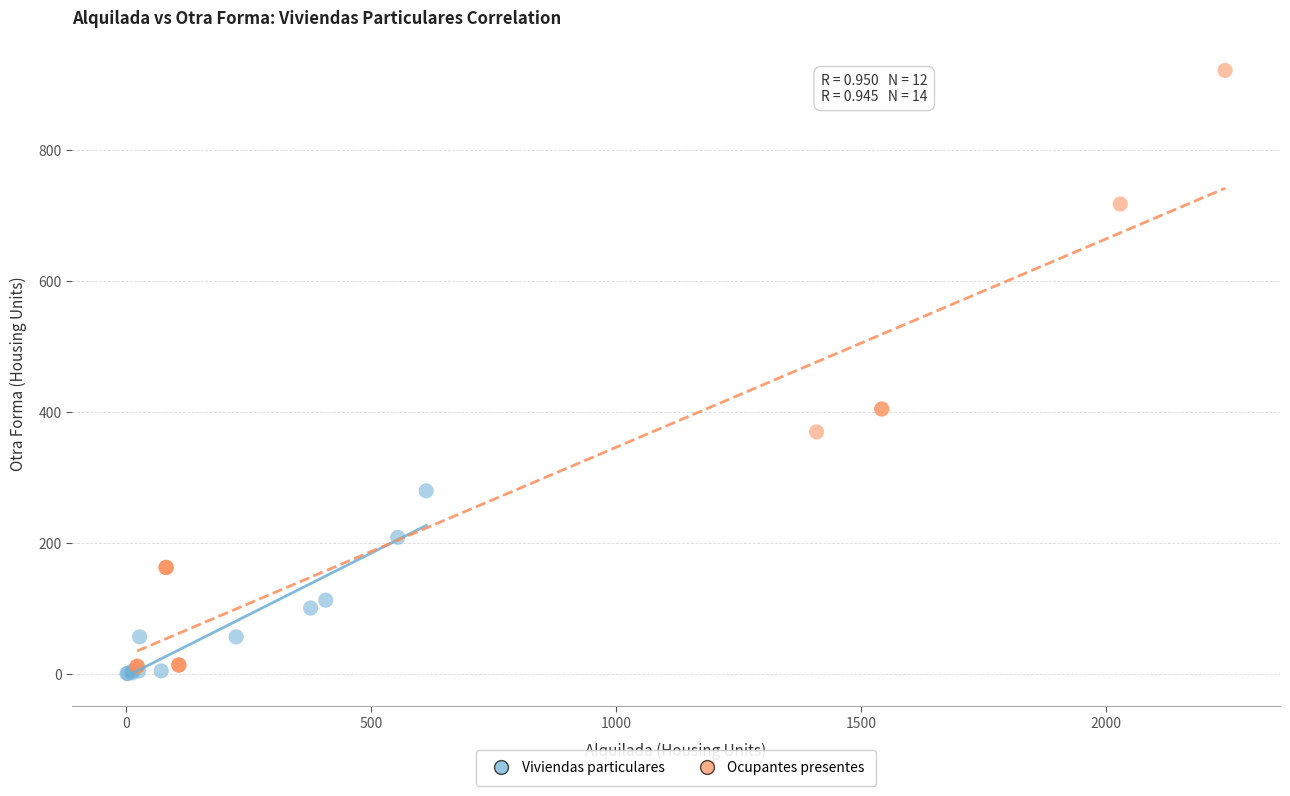

What are all the series names shown in the legend?

Viviendas particulares, Ocupantes presentes